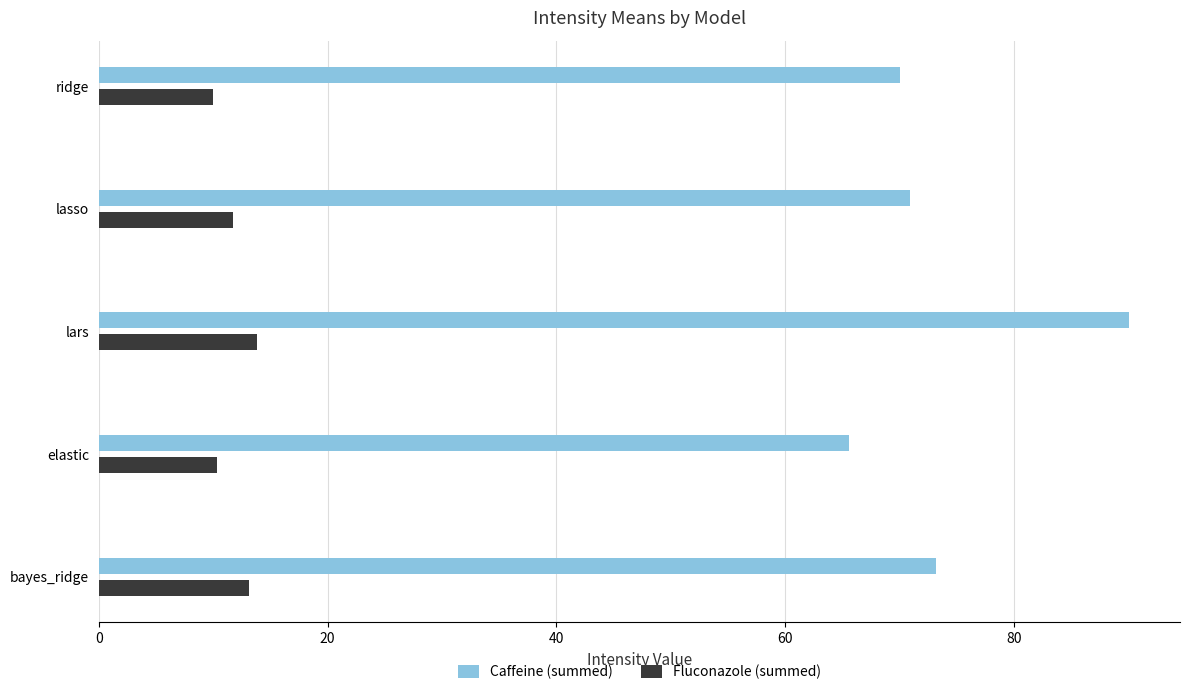

How many values in the Fluconazole (summed) series exceed 11?

3